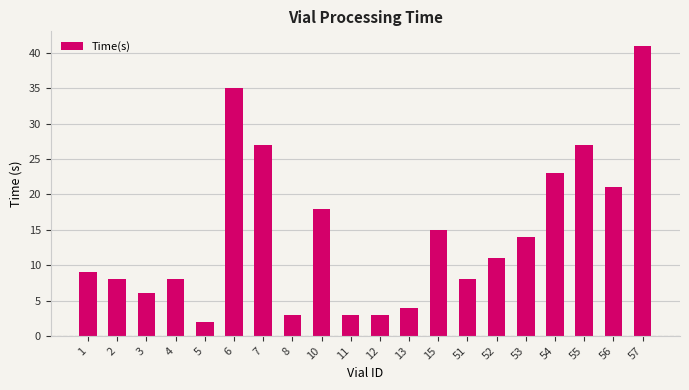

True or false: the data shows 8 at 51.

True